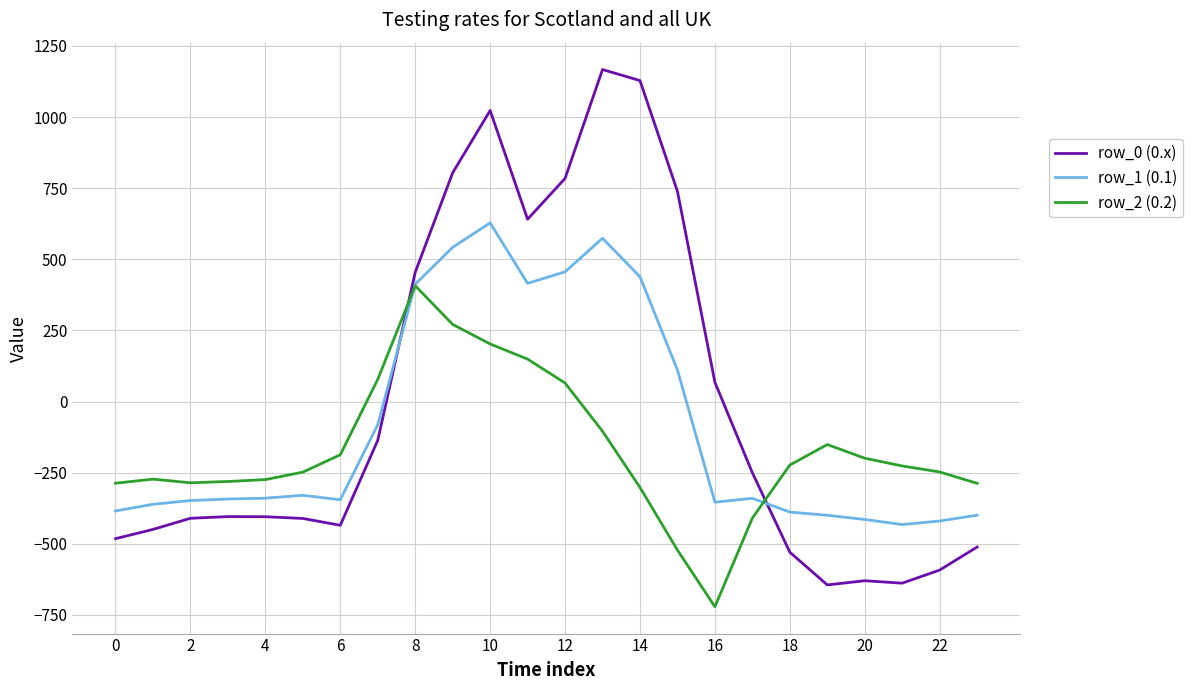

What is the lowest value of the row_1 (0.1) series?

-432.4